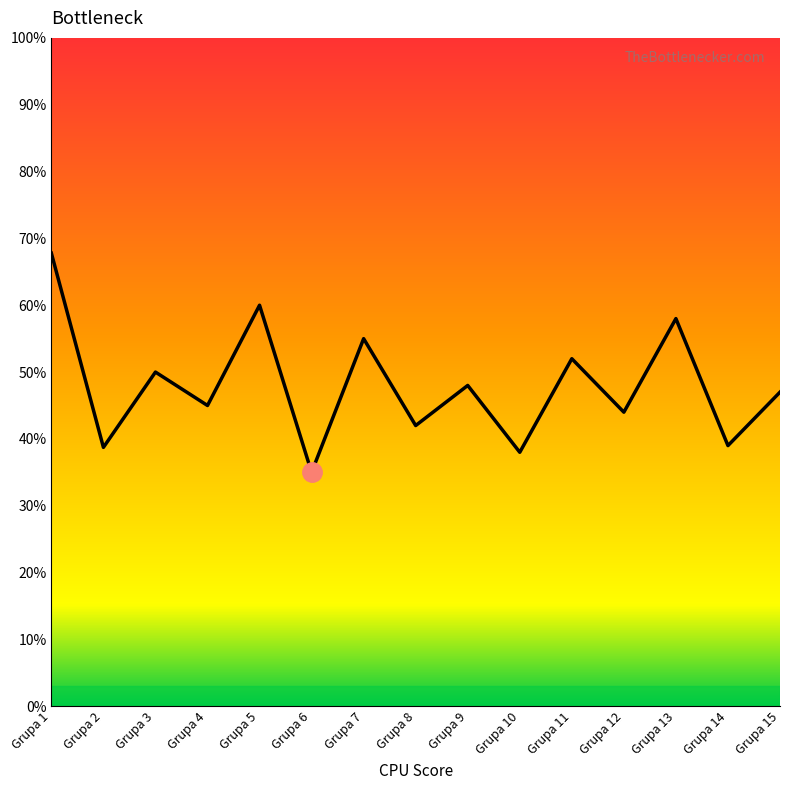

At which category does the data reach its first local valley?

Grupa 2